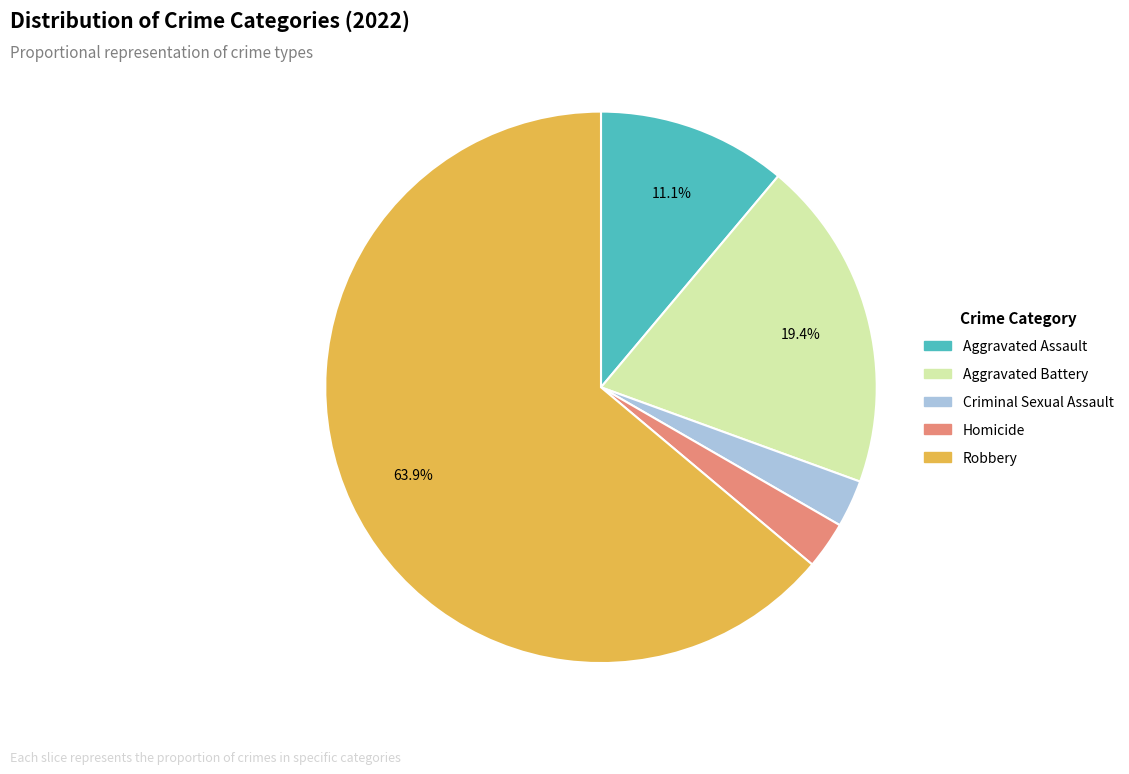

How many slices are in this pie chart?

5